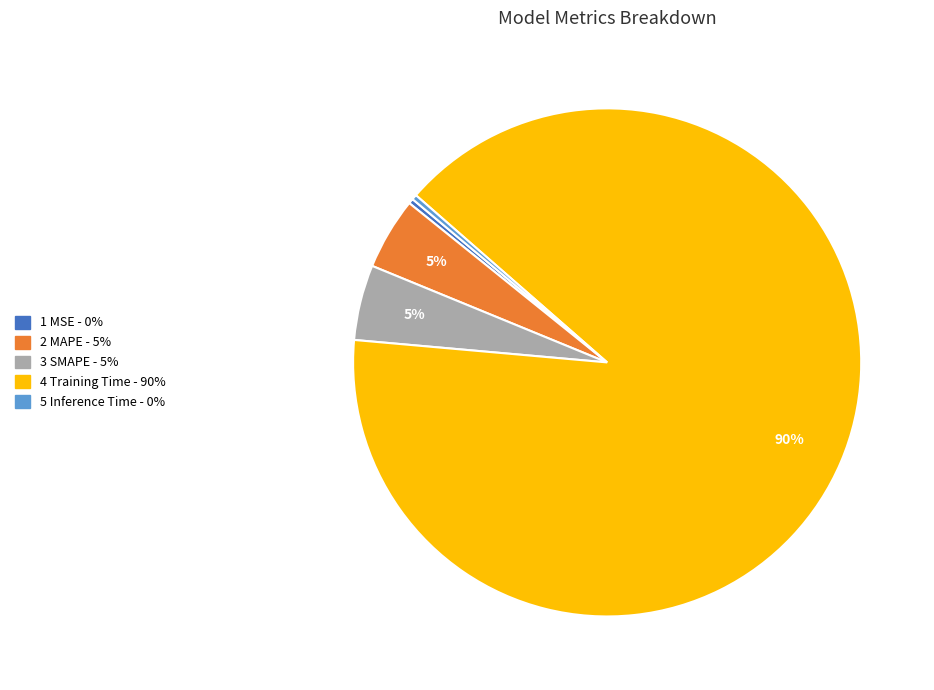

Does any single category account for the majority?

Yes